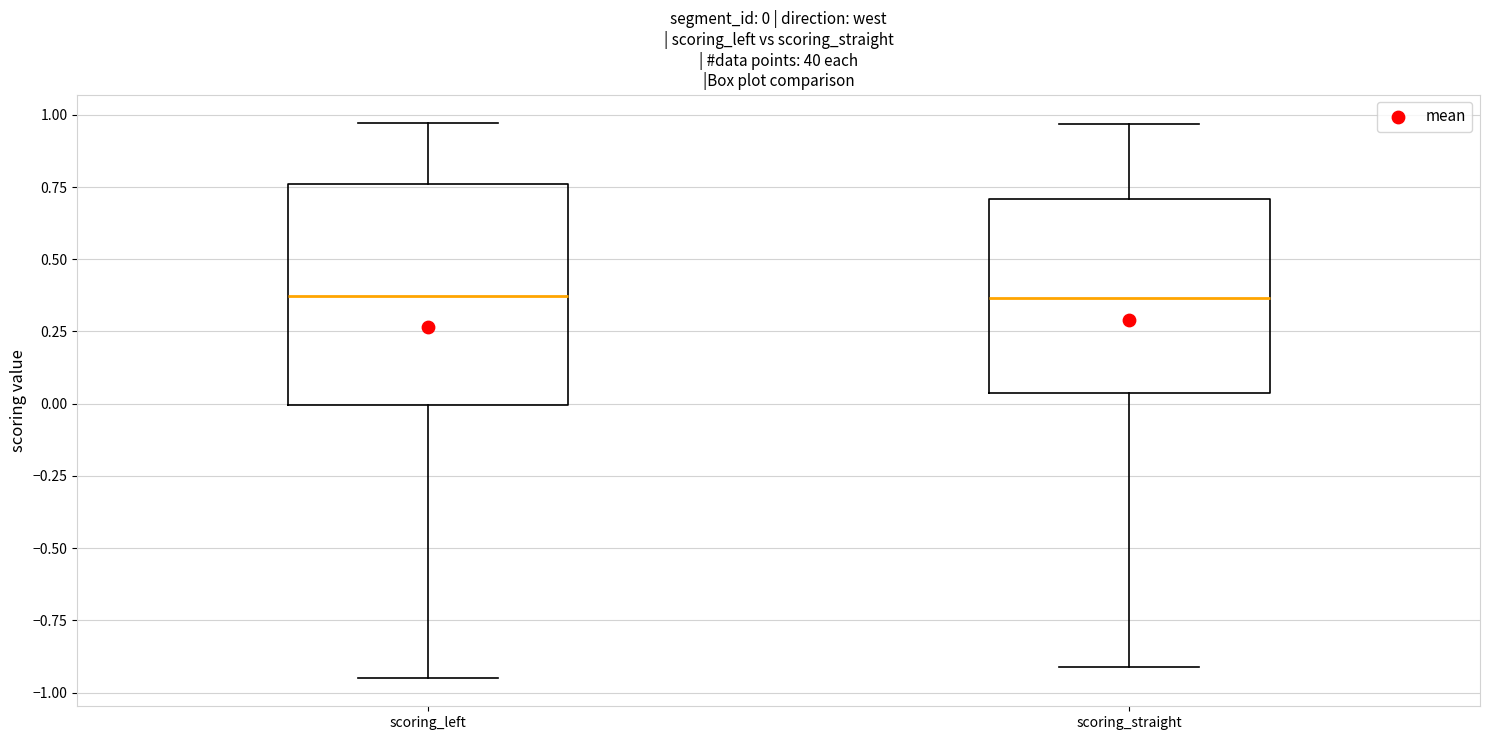

Which box is the tallest, from its lower edge to its upper edge?

scoring_left